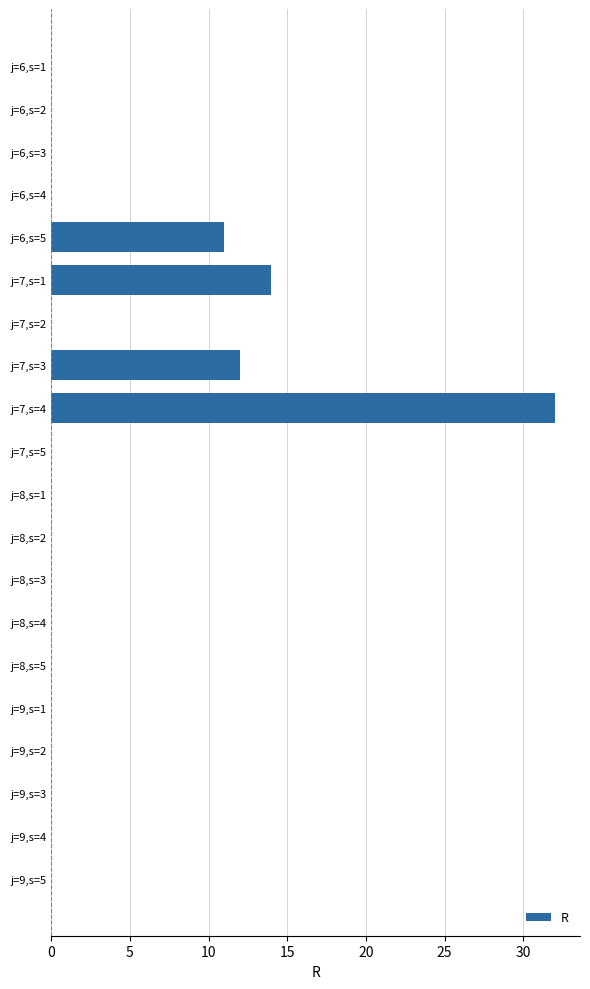

Which category has the highest value across all series?

j=7,s=4